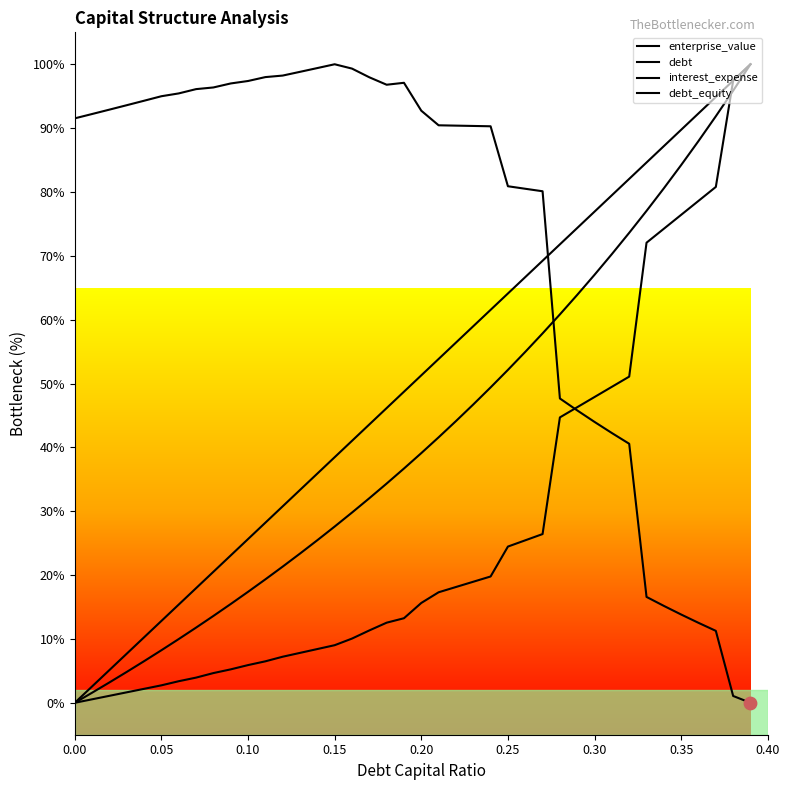

How many lines are shown in the chart?

4